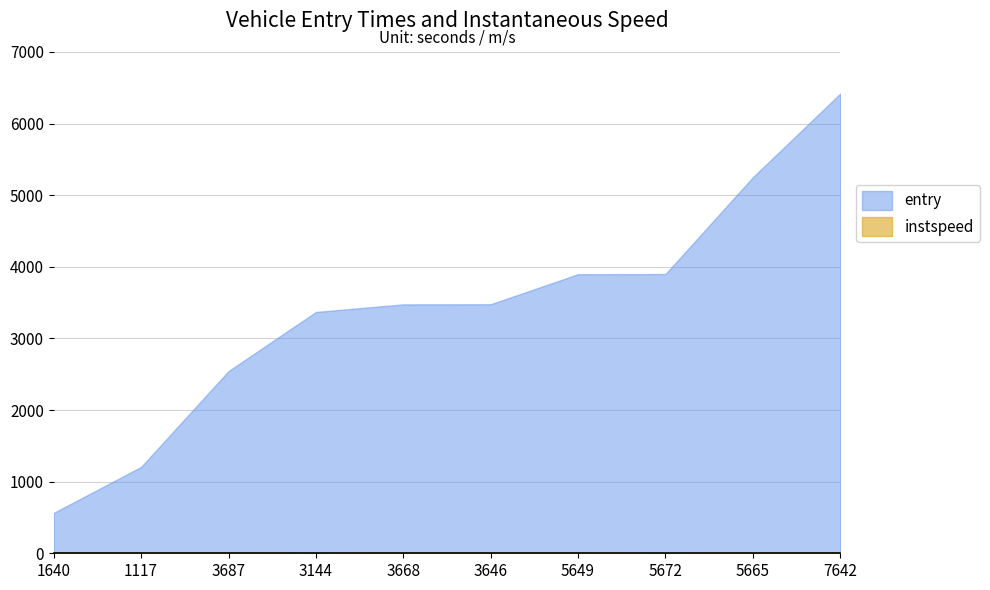

At which label is instspeed closest to 8?

1117